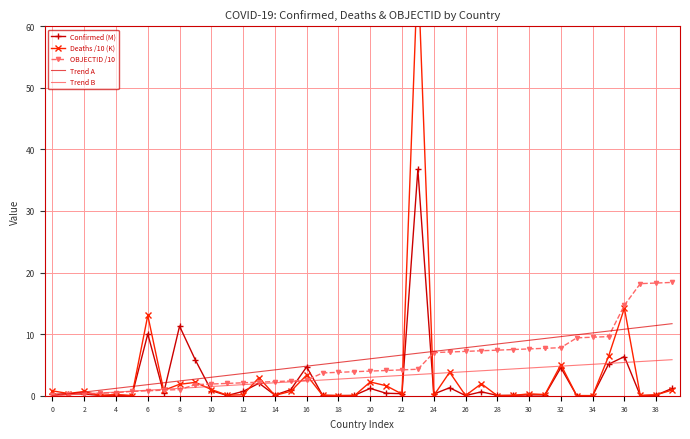

The value of Trend A at 32 is 12.9. True or false?

False